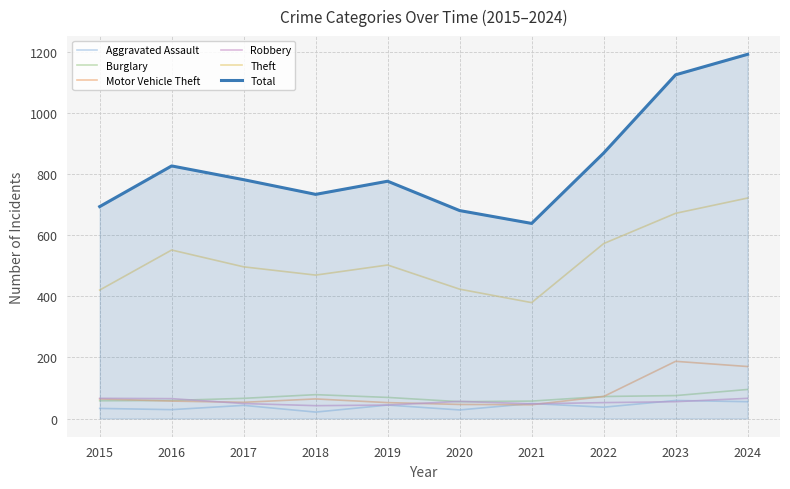

What is the difference between the maximum and second lowest values in the Aggravated Assault series?

31